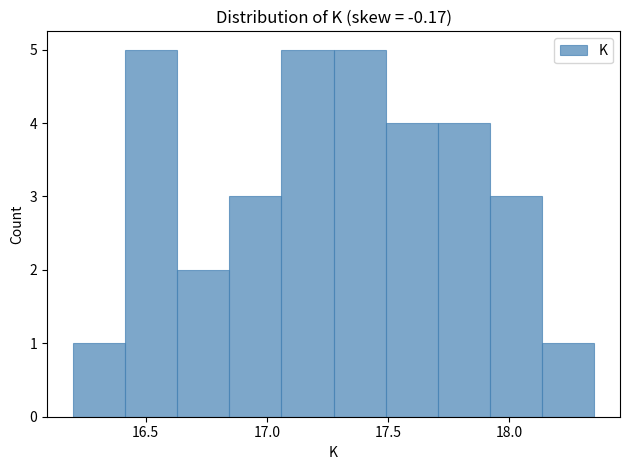

How tall is the bar that spans 16.630 to 16.845 on the x-axis? Neither the bar edges nor the heights are printed on the chart, so give them approximately, as read against the axes.

2